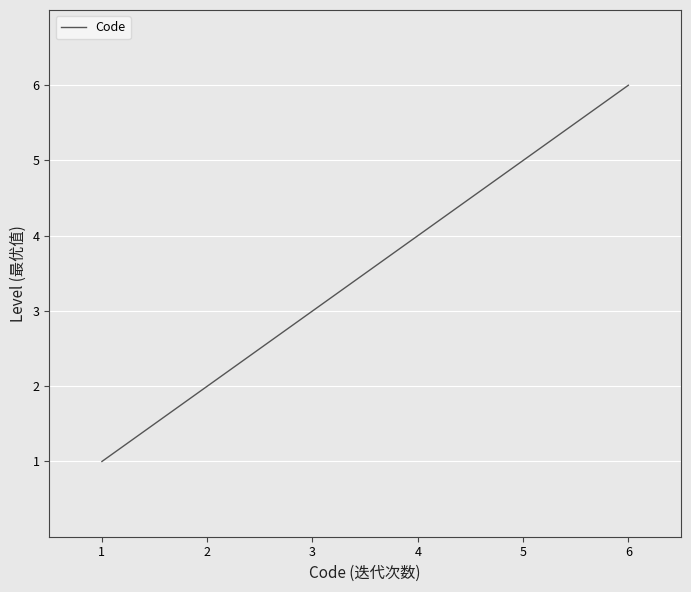

List the labels in order of value, smallest first.

1, 2, 3, 4, 5, 6